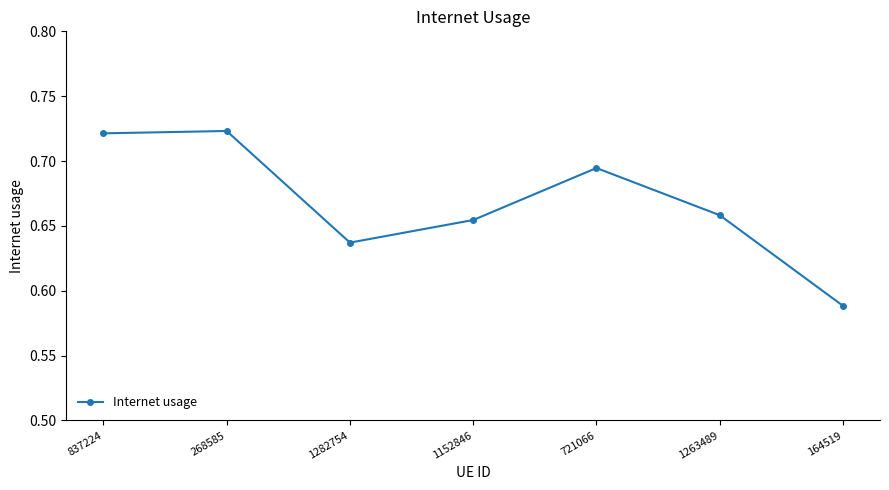

What is the sum of all values?

4.7